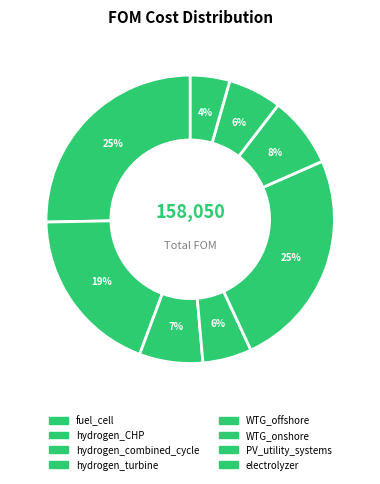

Is electrolyzer the majority of the pie?

No